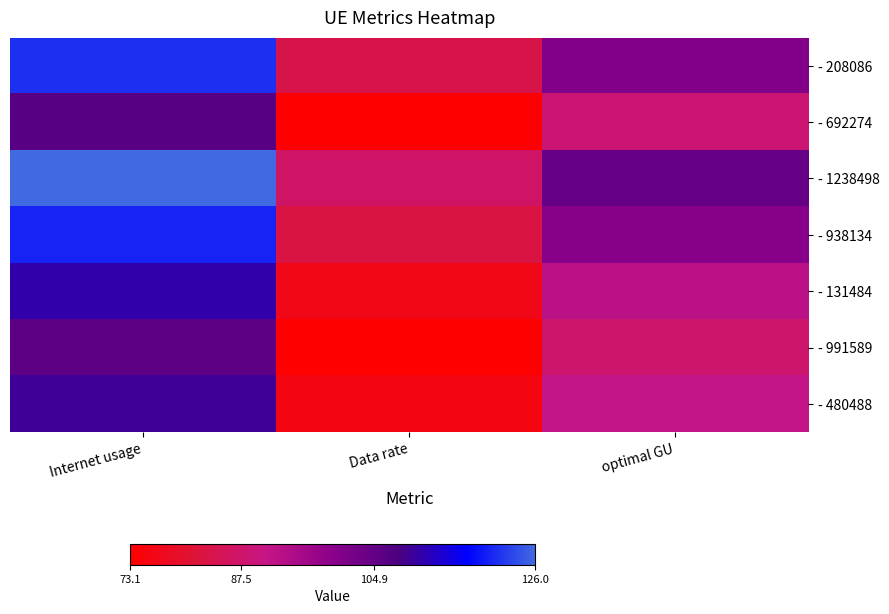

Which series has the largest range (max minus min)?

- 1238498